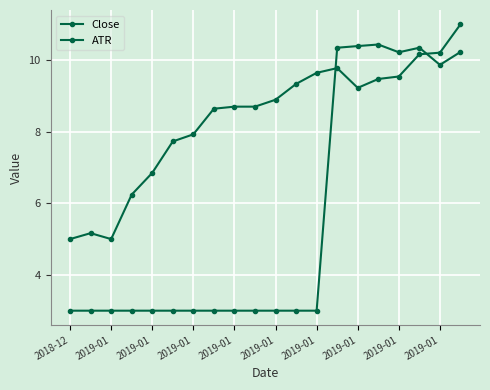

How many interior local valleys does the Close series have?

2